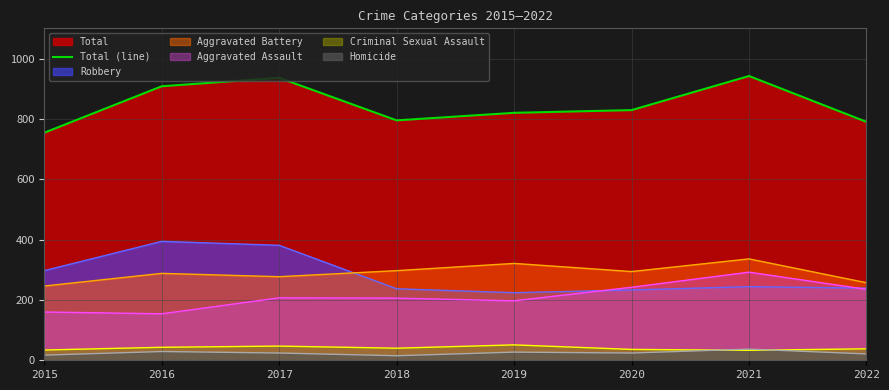

Which has a higher value, 2018 or 2017?

2017